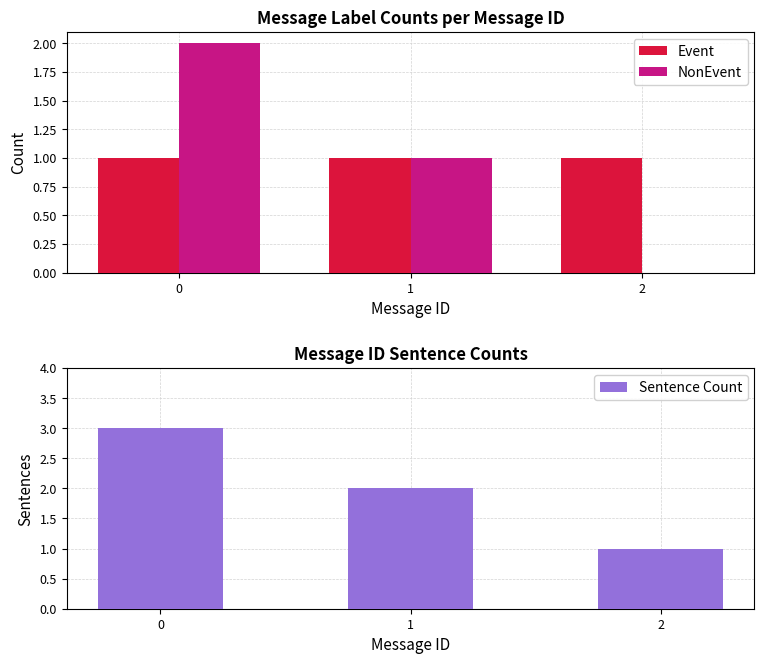

Which series has the largest range (max minus min)?

NonEvent